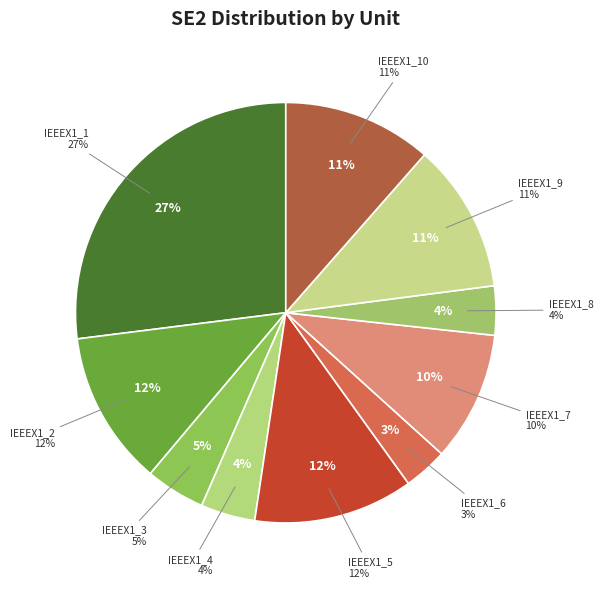

To the nearest percent, what is the difference between the largest and smallest slice percentages?

24%